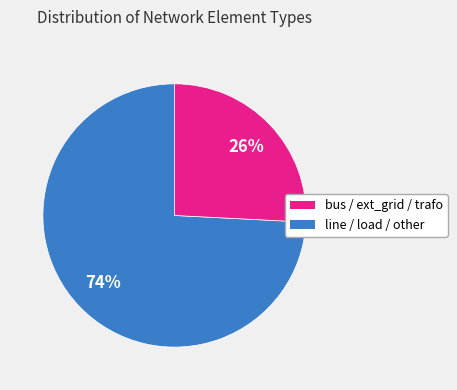

To the nearest percent, what is the average slice percentage?

50%